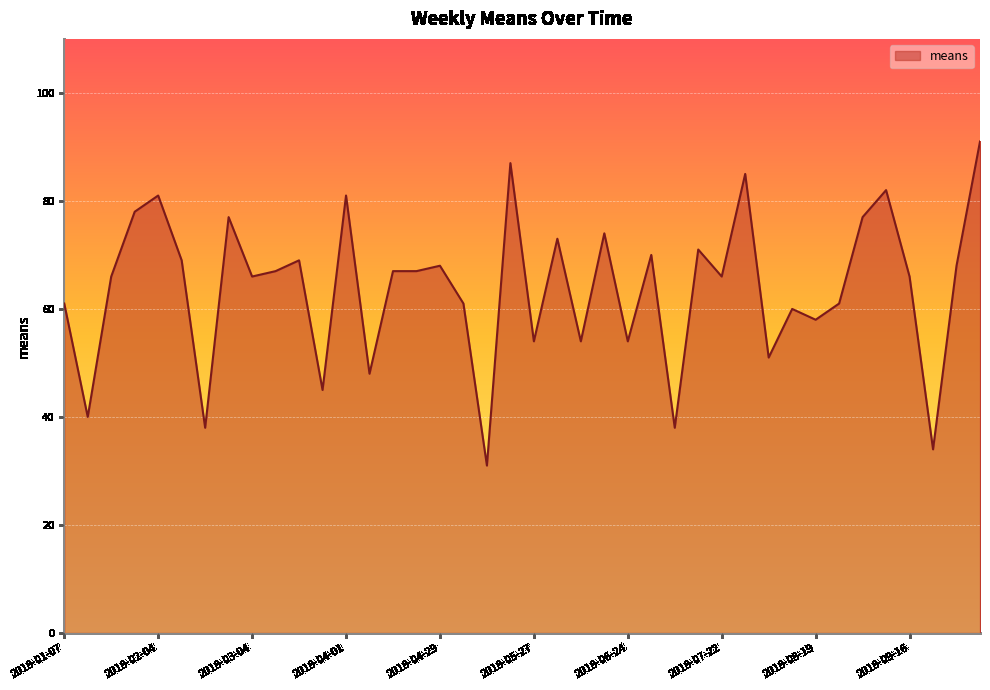

Reading right to left, list all the values displayed in this chart.

91	68	34	66	82	77	61	58	60	51	85	66	71	38	70	54	74	54	73	54	87	31	61	68	67	67	48	81	45	69	67	66	77	38	69	81	78	66	40	61